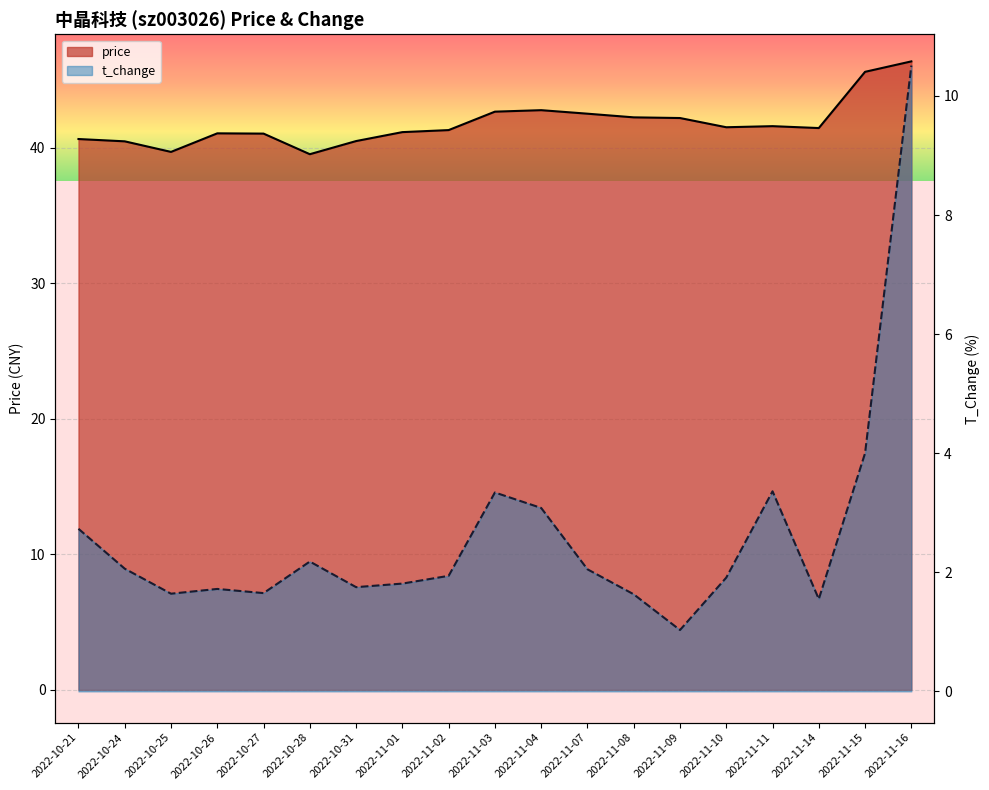

Rank the series by their maximum value, from highest to lowest.

price, t_change